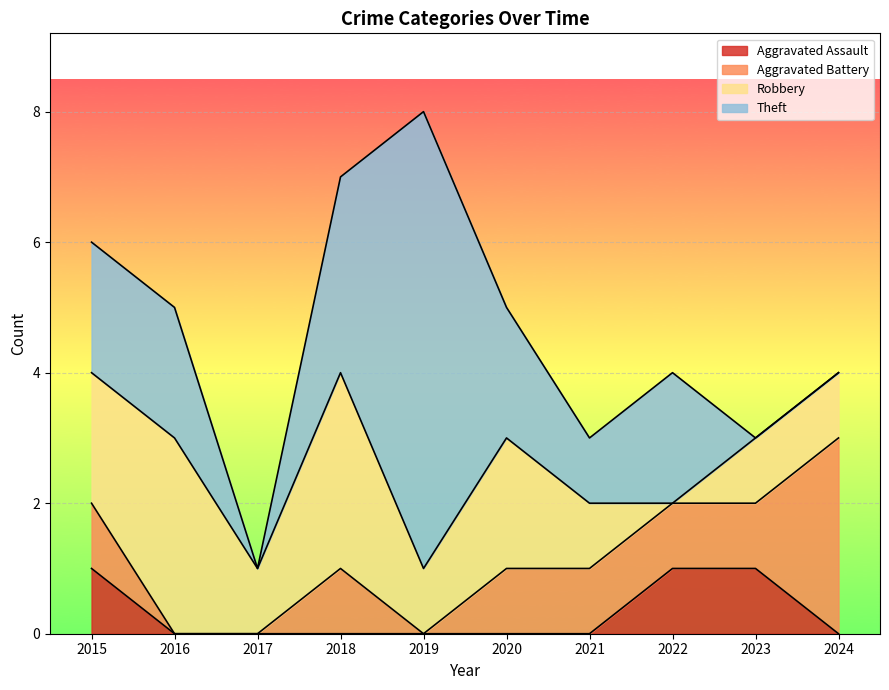

Which series changed the most between 2015 and 2020?

Aggravated Assault